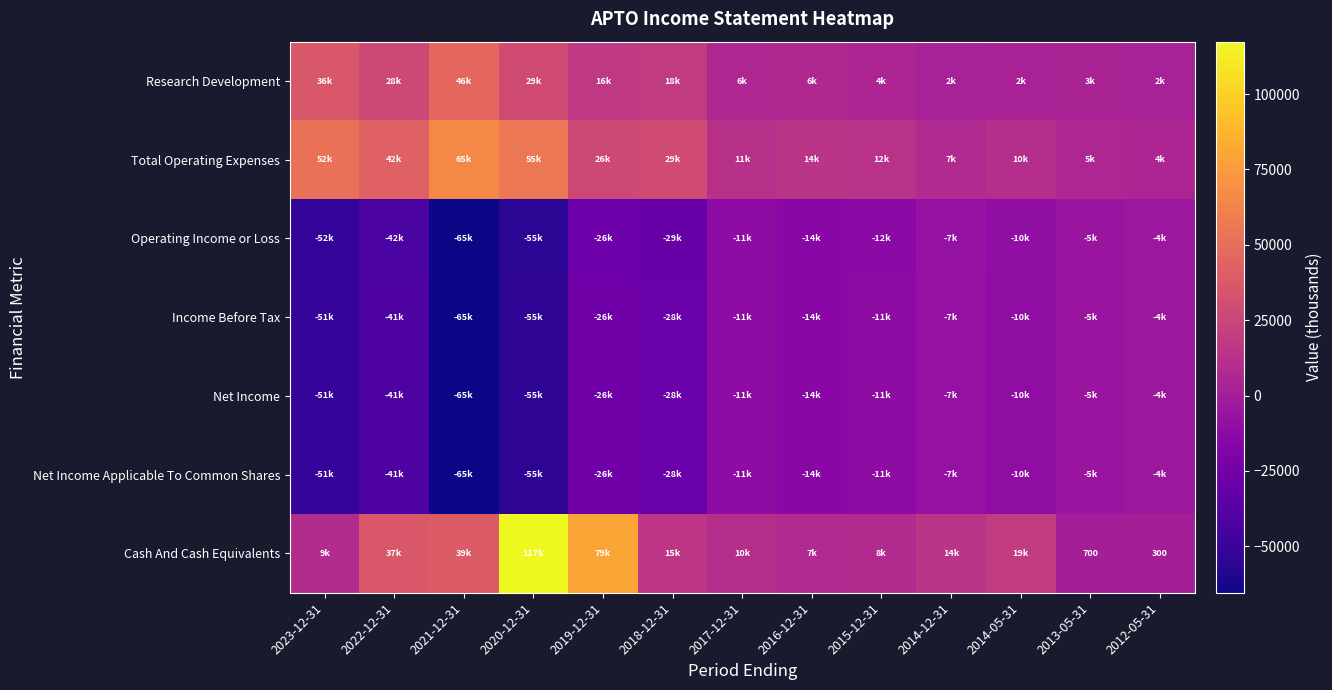

Rank the series by their maximum value, from lowest to highest.

Operating Income or Loss, Income Before Tax, Net Income, Net Income Applicable To Common Shares, Research Development, Total Operating Expenses, Cash And Cash Equivalents